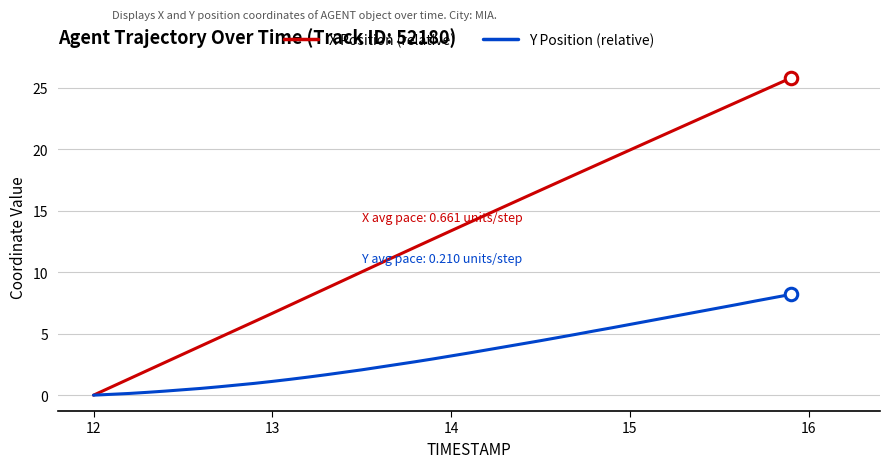

Is this an area chart (filled region under the line)?

No